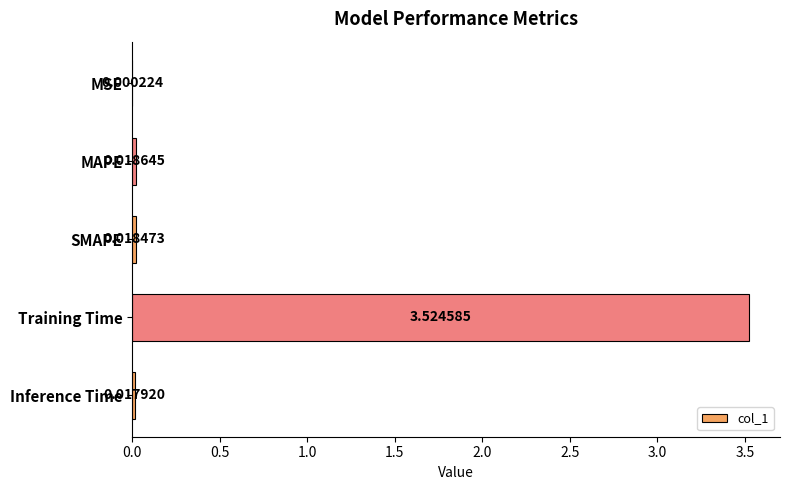

What is the sum of all values?

3.6